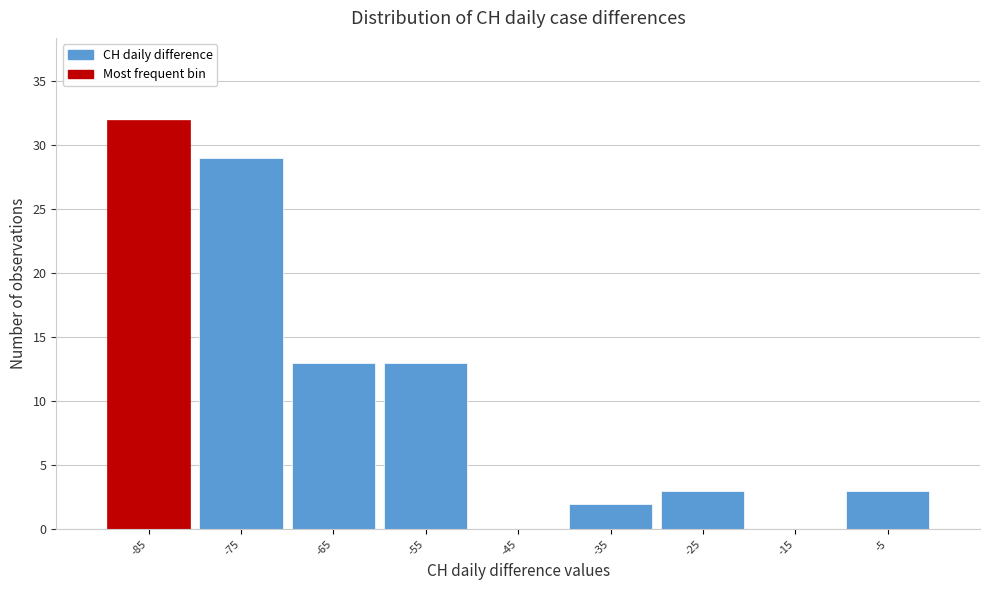

Reading left to right, transcribe this chart: for each bar, give the range it covers on the x-axis and its height. The values are not printed on the chart, so give them approximately, as read against the axis.

-90 to -80: 32
-80 to -70: 29
-70 to -60: 13
-60 to -50: 13
-50 to -40: 0
-40 to -30: 2
-30 to -20: 3
-20 to -10: 0
-10 to 0: 3